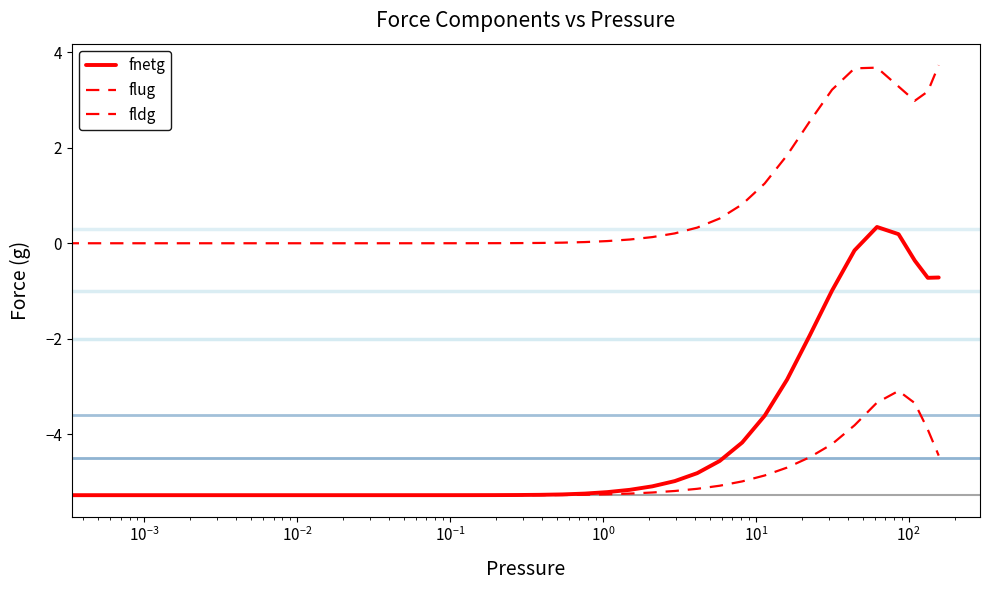

Which series has the largest range (max minus min)?

fnetg